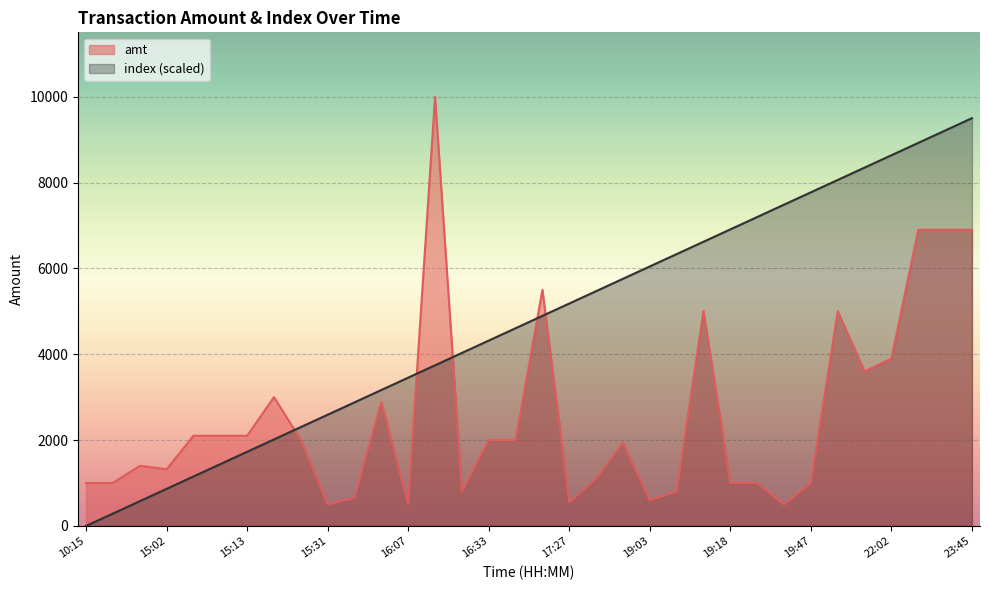

Is the value of amt at 16:07 greater than the value of index at 14:22?

No